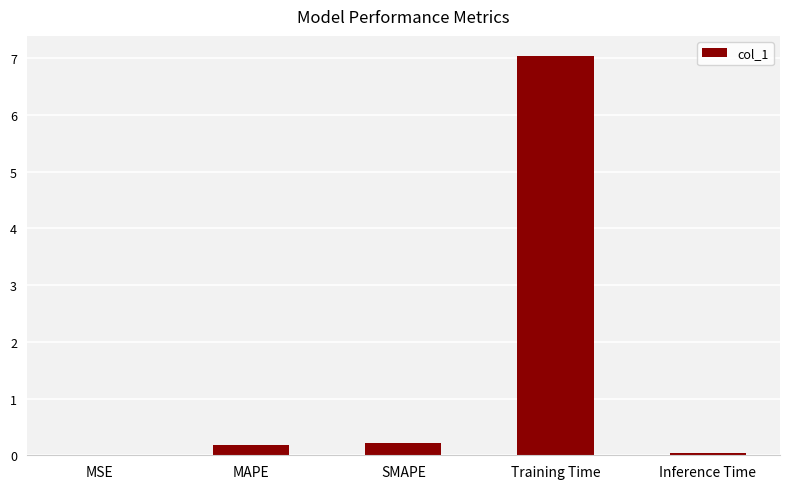

At which category does the chart reach its peak across all series?

Training Time